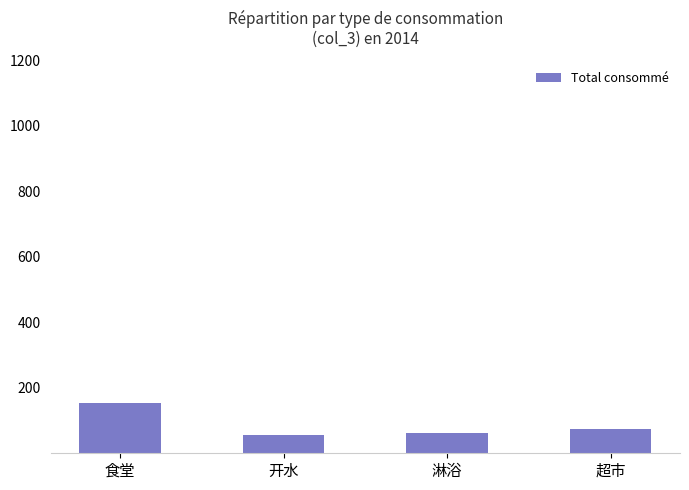

How many values are below 75?

2